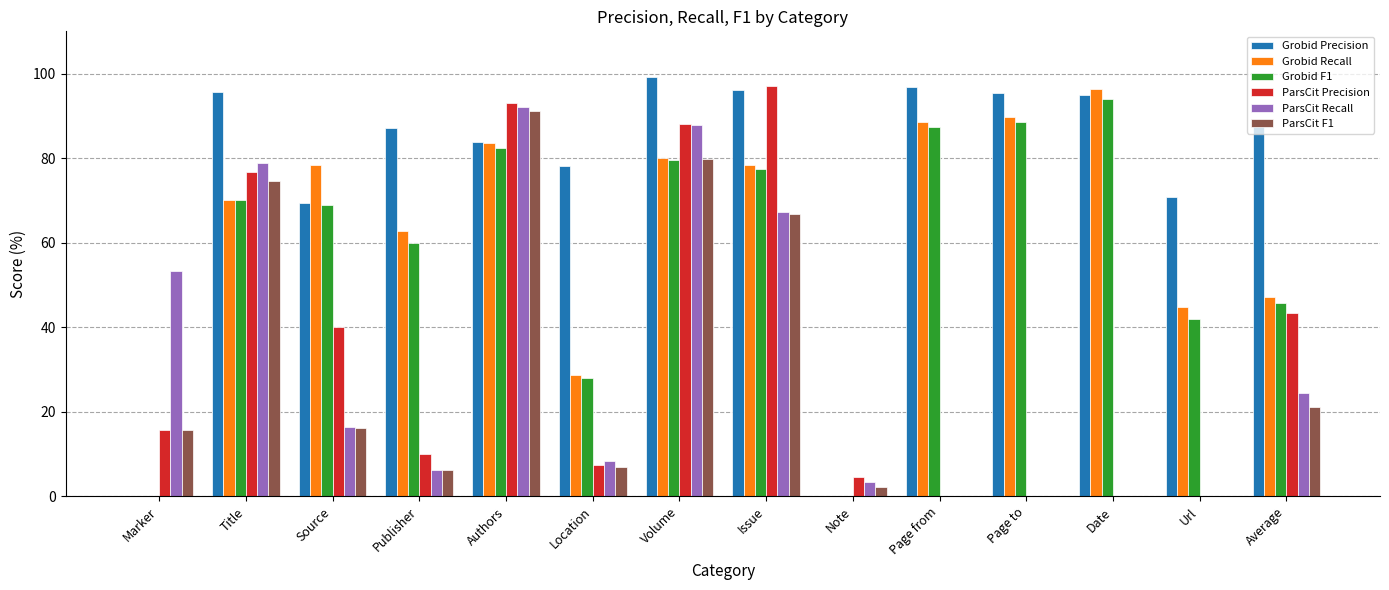

What value does the Grobid F1 series have at Issue?

77.4